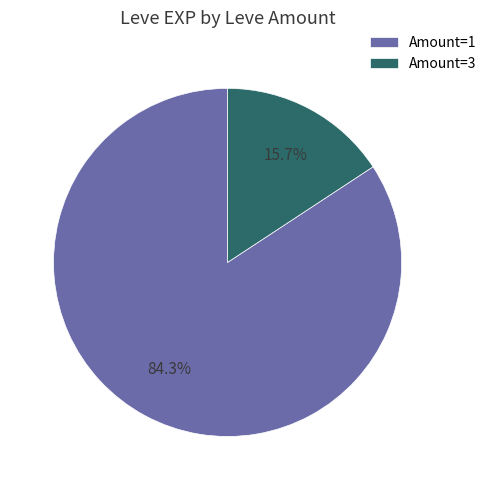

What is the total percentage of Amount=1 and Amount=3?

100.0%